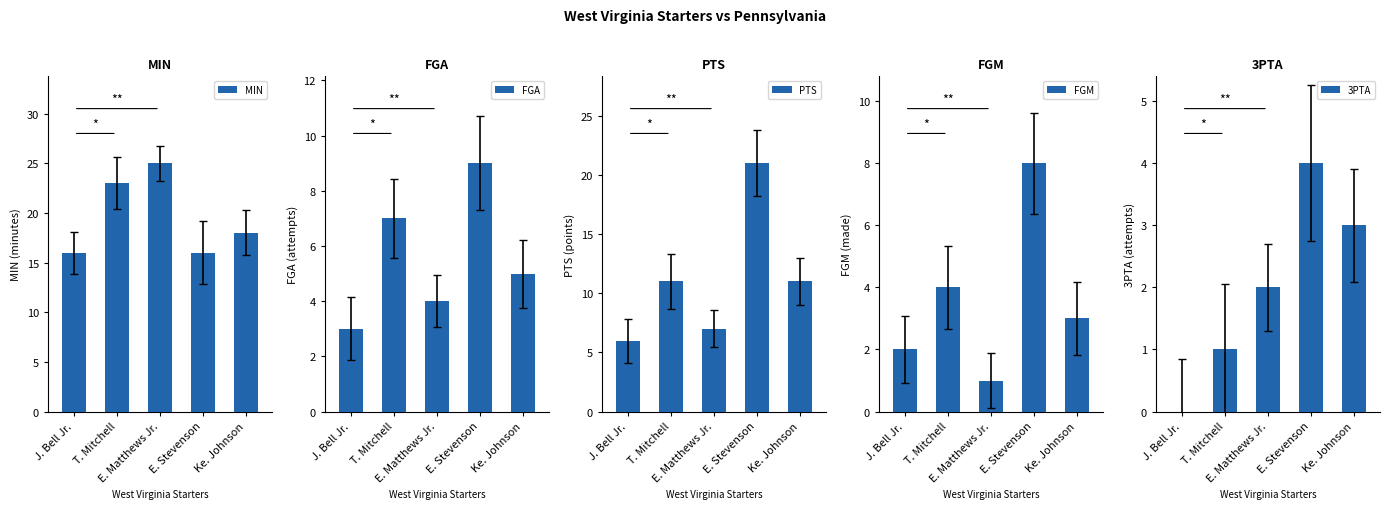

Is the value of FGM at E. Matthews Jr. greater than the value of MIN at J. Bell Jr.?

No